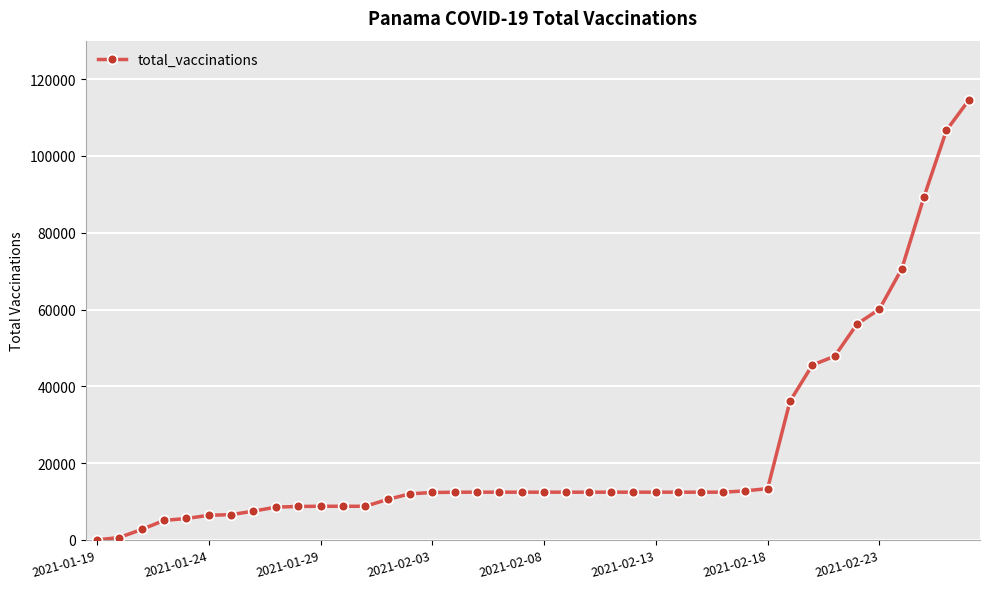

What is the difference between the maximum and minimum values?

114529